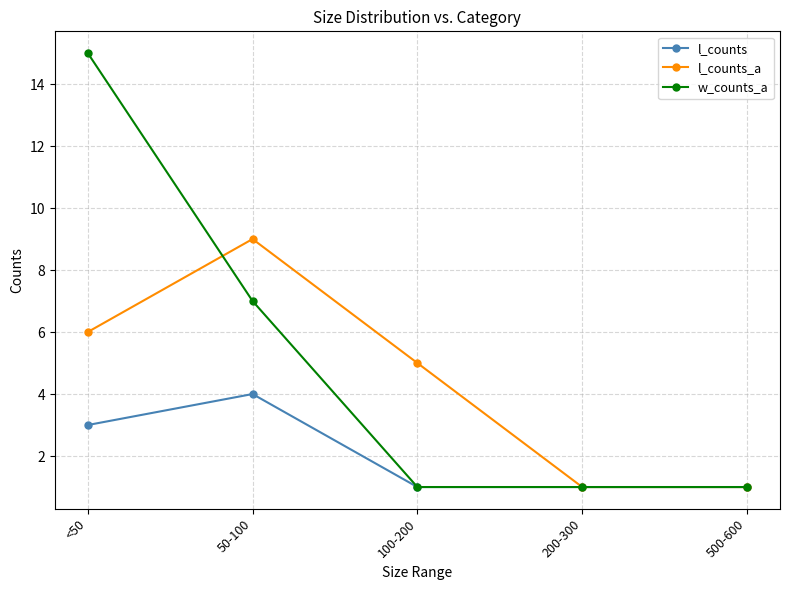

What is the difference between the maximum and second lowest values in the w_counts_a series?

14